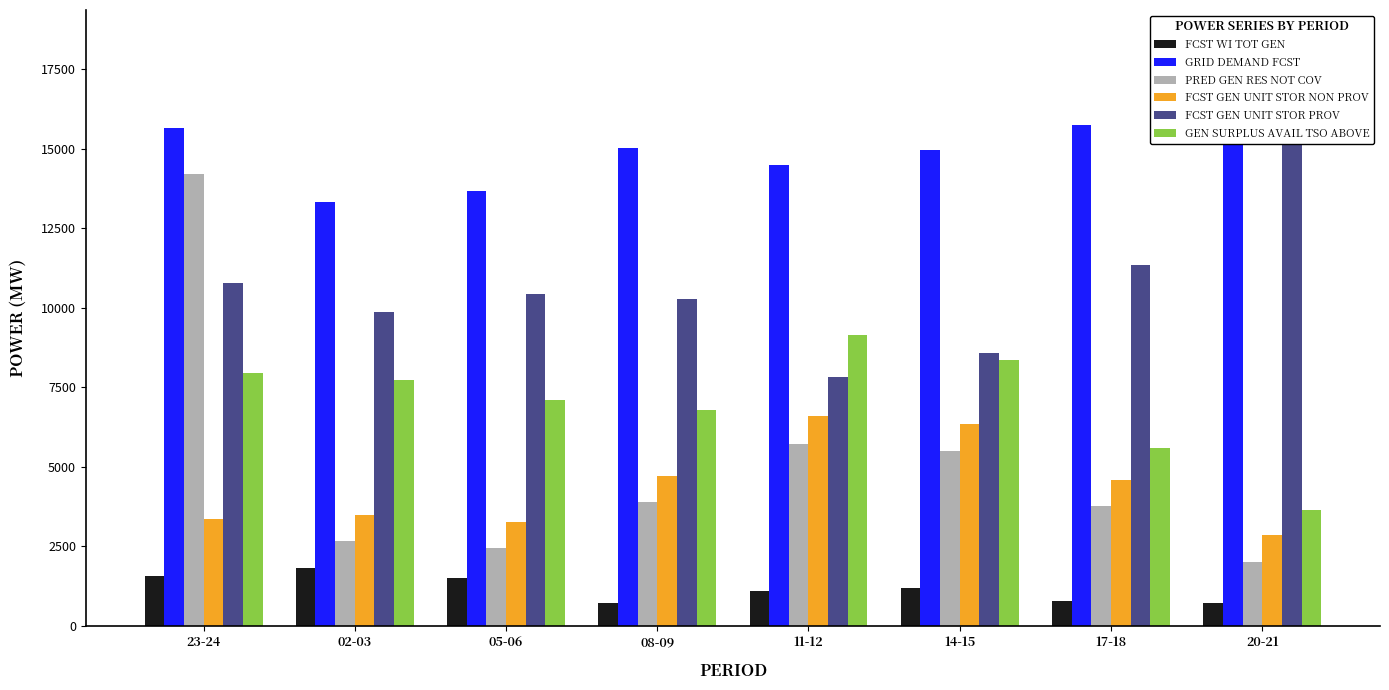

How many groups of bars are there?

8